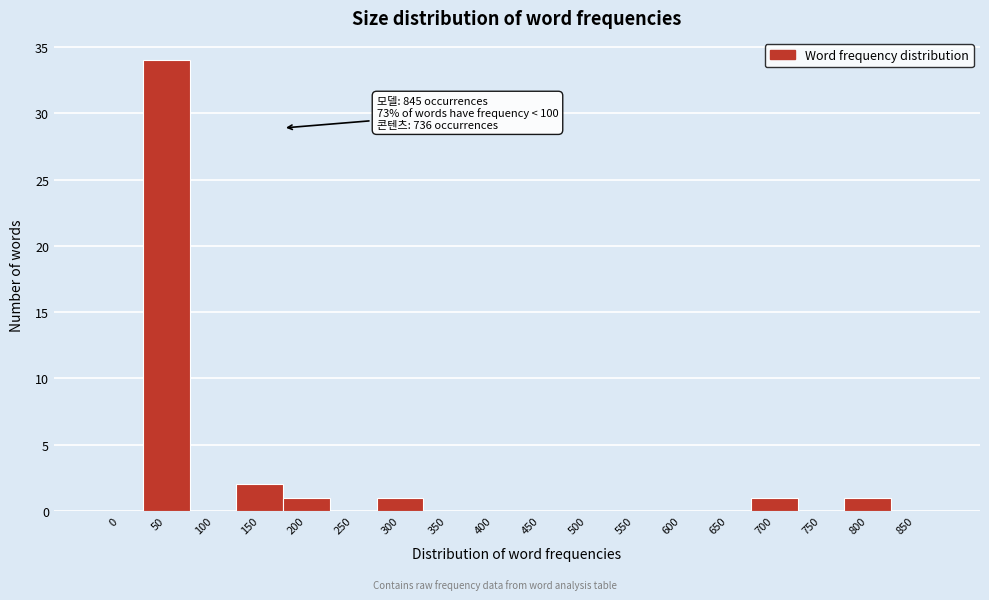

Reading left to right, extract all data points from this chart.

0=0	50=34	100=0	150=2	200=1	250=0	300=1	350=0	400=0	450=0	500=0	550=0	600=0	650=0	700=1	750=0	800=1	850=0